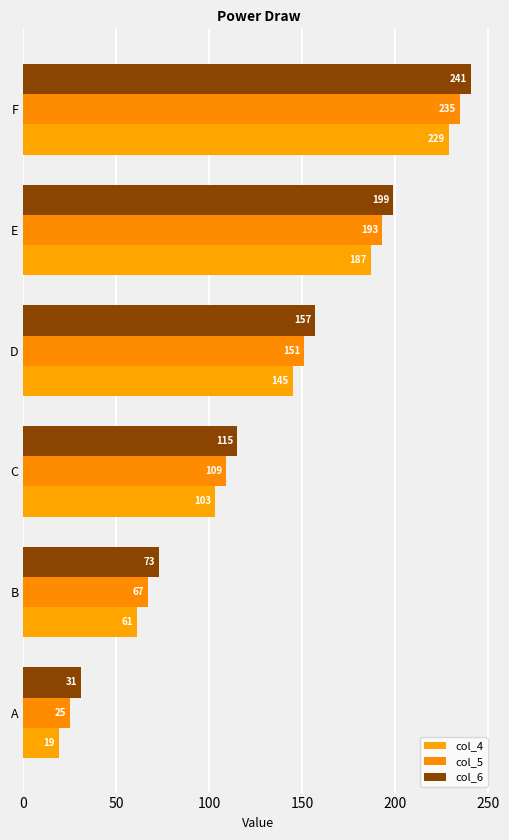

Which series has the largest total across all categories?

col_6